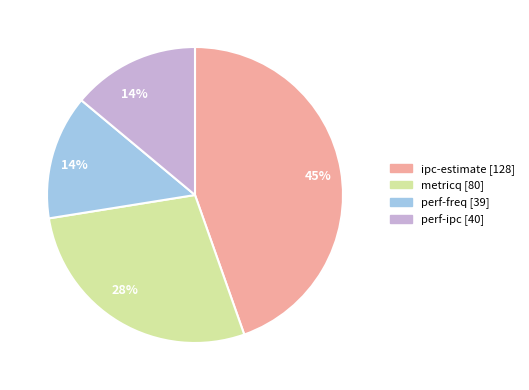

Does perf-freq represent more than half of the total?

No